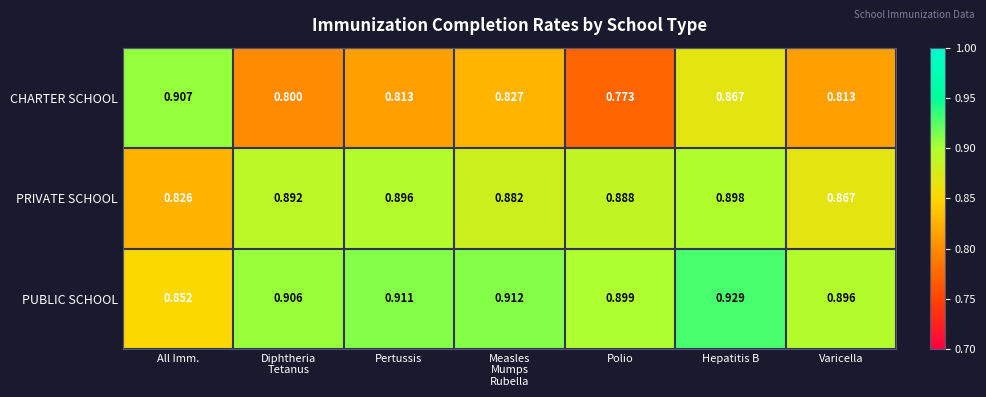

What is the total value across all series at Measles
Mumps
Rubella?

2.6